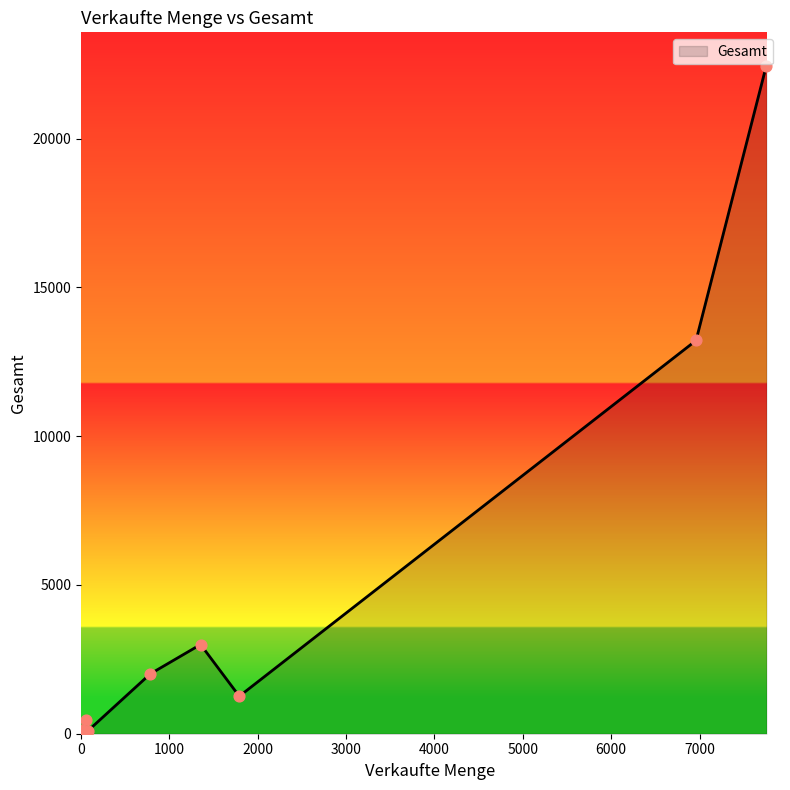

What is the greatest value displayed?

22451.4